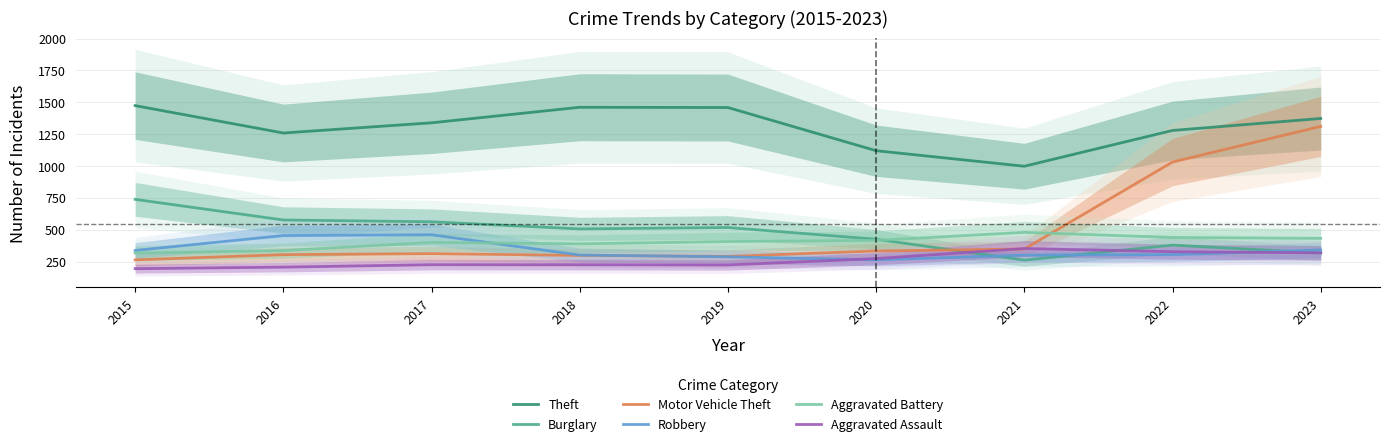

True or false: Theft and Motor Vehicle Theft cross at least once.

False